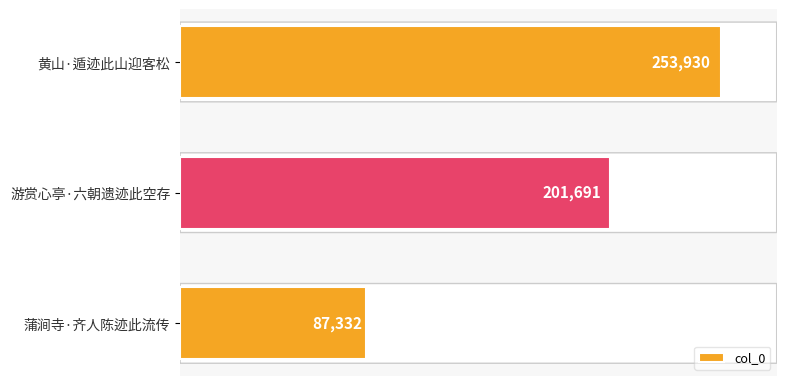

What is the difference between the maximum and second lowest values?

52239